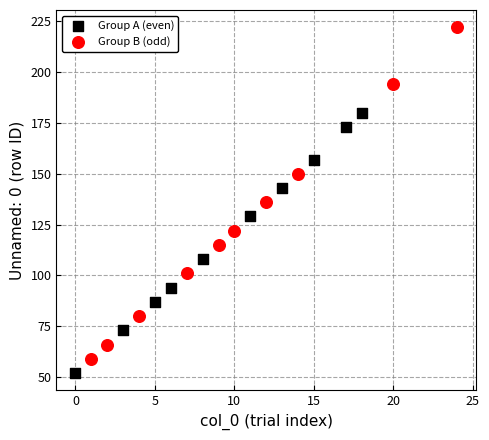

Which series has the largest Y range (max minus min)?

Group B (odd)